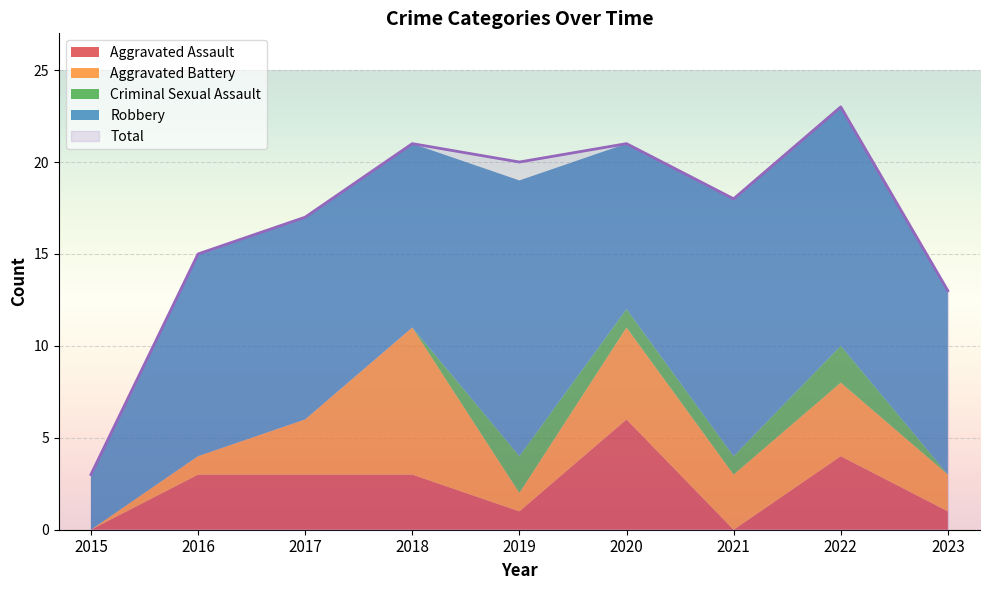

Reading right to left, list all the values displayed in this chart.

Aggravated Assault: 1	4	0	6	1	3	3	3	0
Aggravated Battery: 2	4	3	5	1	8	3	1	0
Criminal Sexual Assault: 0	2	1	1	2	0	0	0	0
Robbery: 10	13	14	9	15	10	11	11	3
Total: 13	23	18	21	20	21	17	15	3